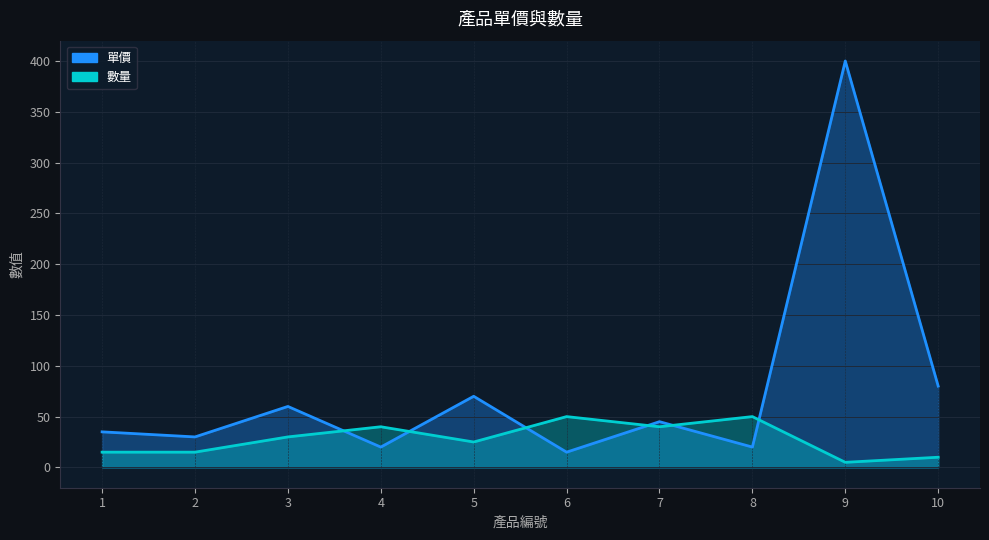

Rank the categories by 單價 value from highest to lowest.

9, 10, 5, 3, 7, 1, 2, 4, 8, 6